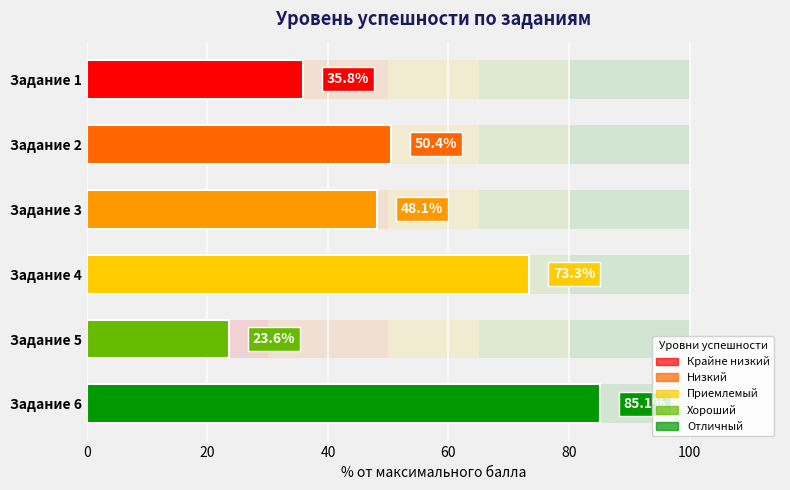

What is the difference between the second highest and second lowest values?

37.5